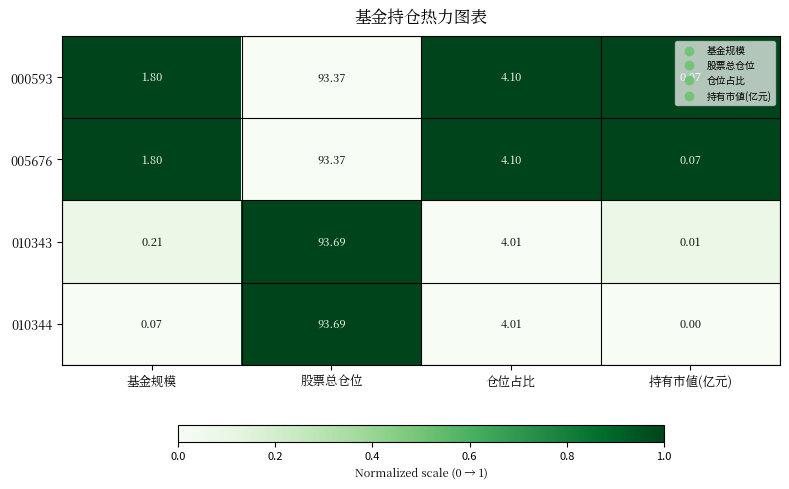

How many series are shown in this chart?

4